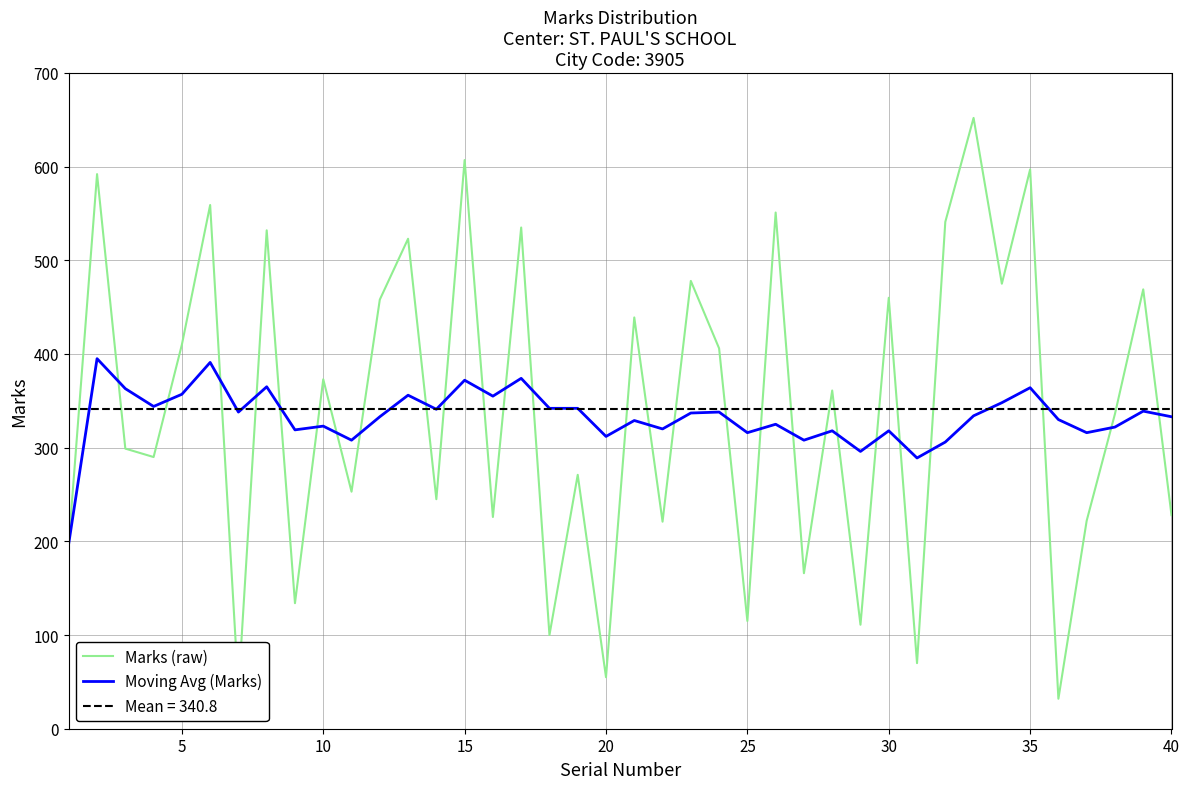

In Marks (raw), how many points are higher than both neighbors (excluding endpoints)?

16